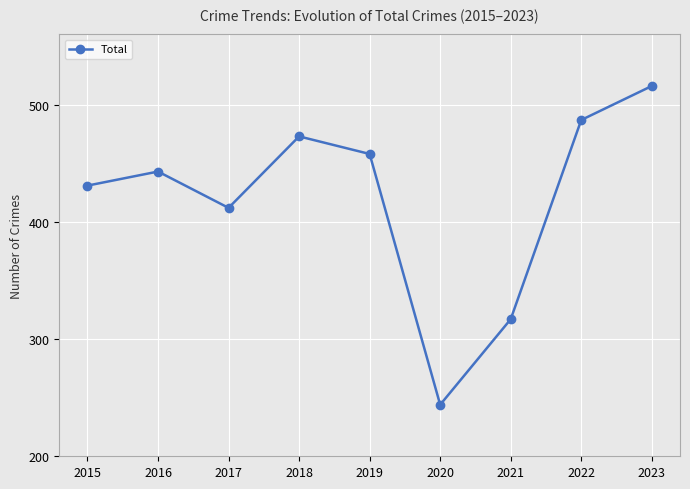

How many lines are shown in the chart?

1